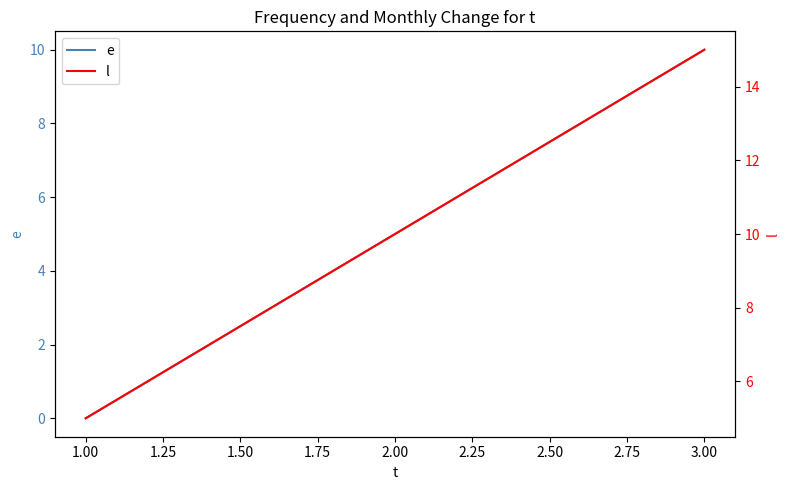

List the labels in order of e value, largest first.

3.00, 2.00, 1.00